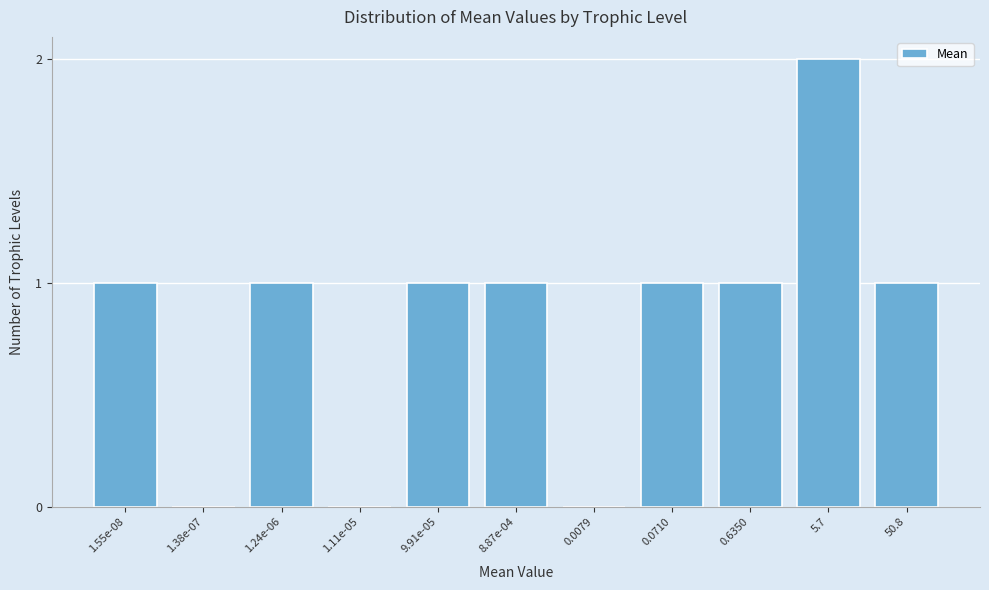

Reading left to right, list all the values displayed in this chart.

1.55e-08=1	1.38e-07=0	1.24e-06=1	1.11e-05=0	9.91e-05=1	8.87e-04=1	0.0079=0	0.0710=1	0.6350=1	5.7=2	50.8=1